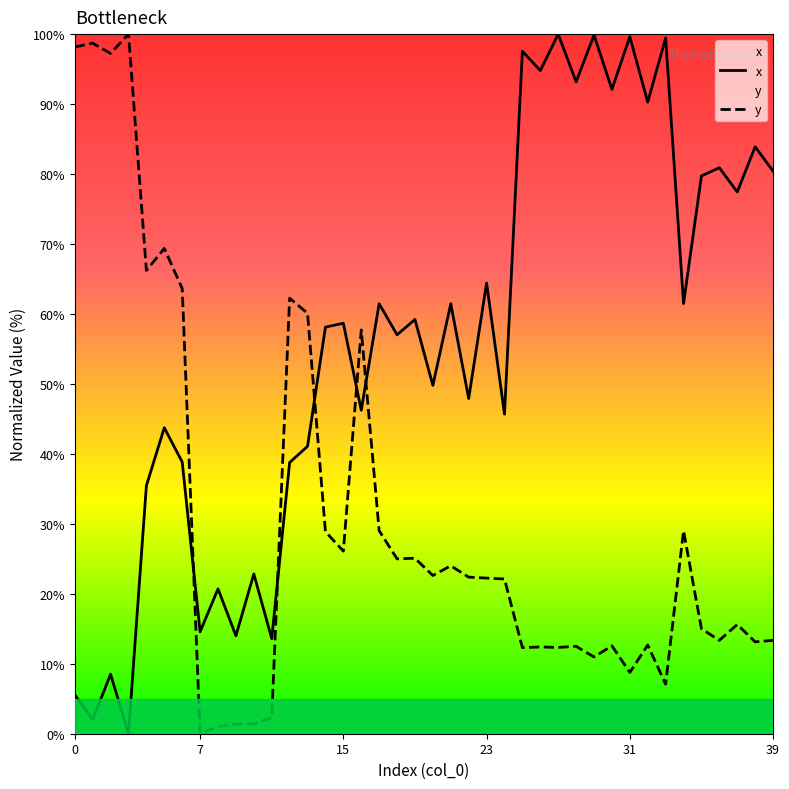

What is the difference between the maximum and minimum values in the x series?

100.0